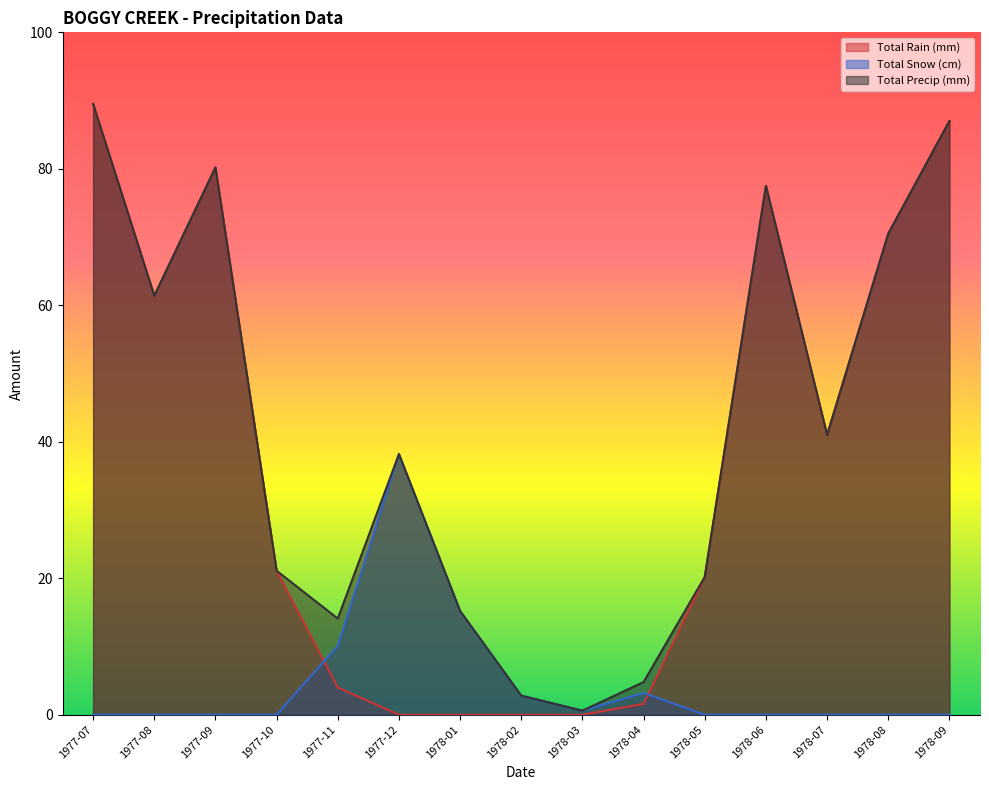

Reading left to right, list all the values displayed in this chart.

Total Rain (mm): 89.5	61.4	80.2	21.1	4.0	0.0	0.0	0.0	0.0	1.6	20.2	77.5	41.0	70.5	87.0
Total Snow (cm): 0.0	0.0	0.0	0.0	10.1	38.2	15.2	2.8	0.6	3.2	0.0	0.0	0.0	0.0	0.0
Total Precip (mm): 89.5	61.4	80.2	21.1	14.1	38.2	15.2	2.8	0.6	4.8	20.2	77.5	41.0	70.5	87.0